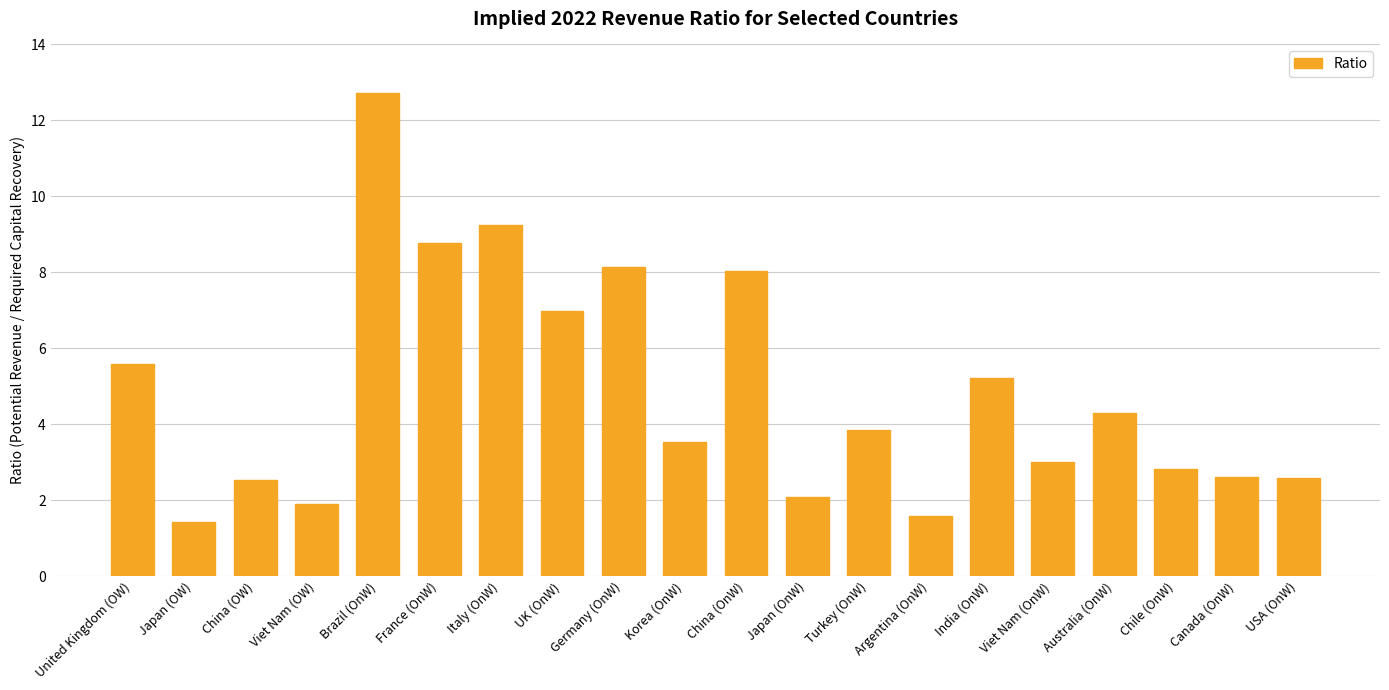

How many series are shown in this chart?

1